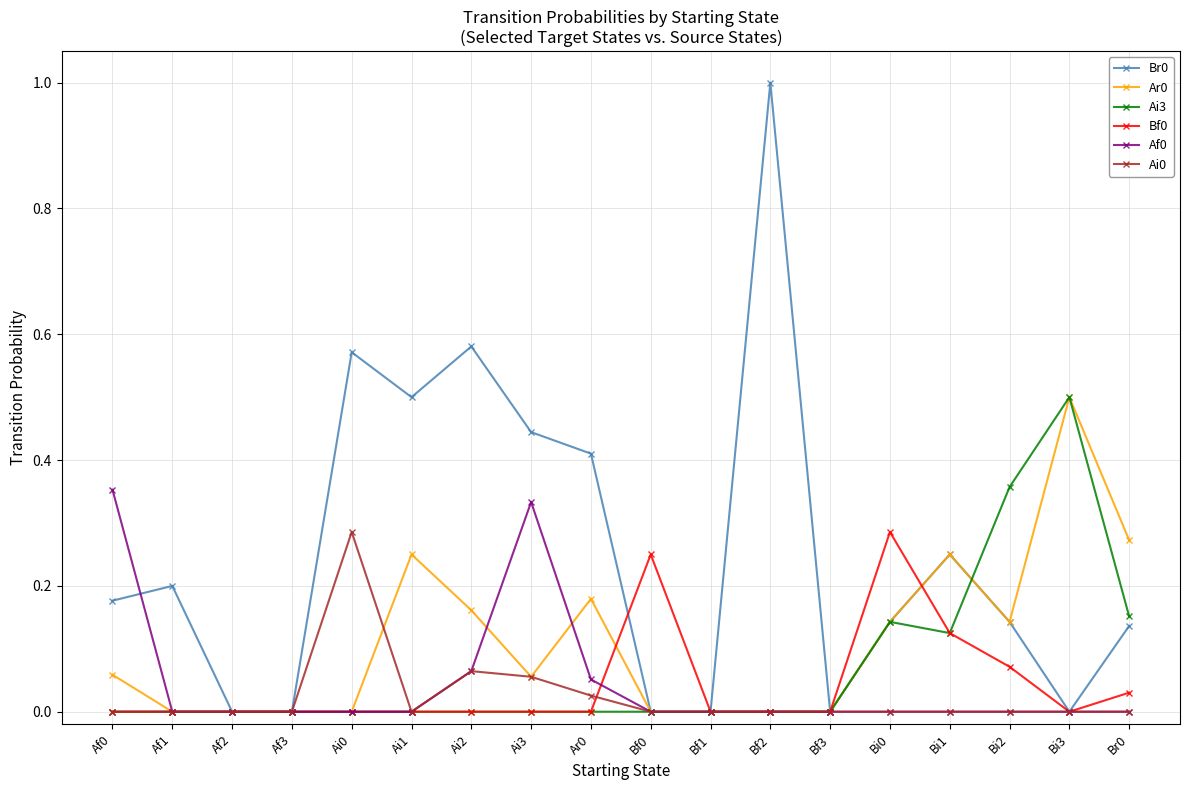

Does the chart display data point markers on the line(s)?

Yes